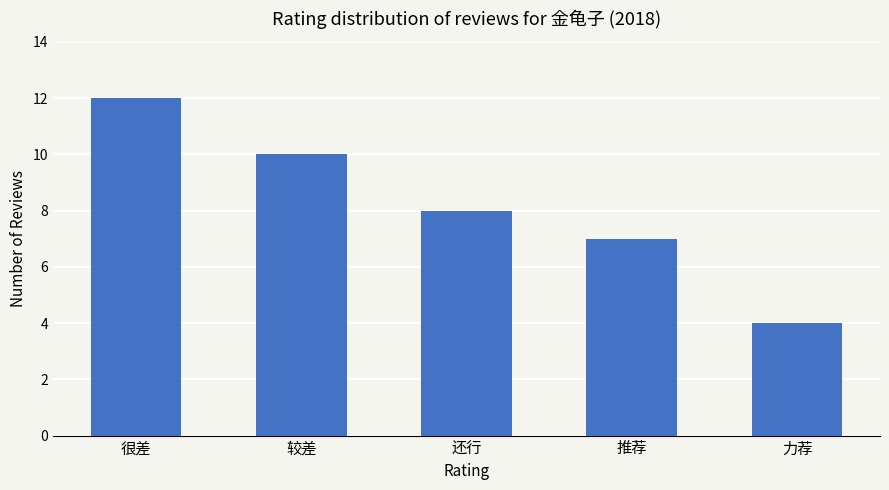

At which label does the data first exceed 8?

很差